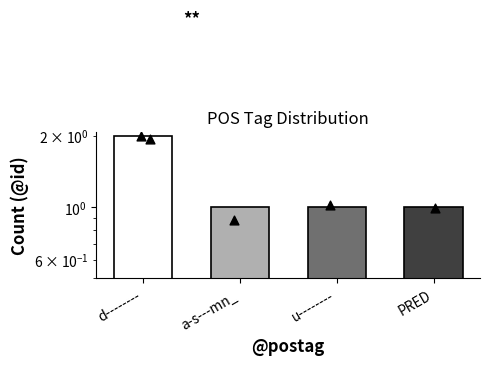

What is the ratio of the value at PRED to the value at a-s---mn_?

1.0